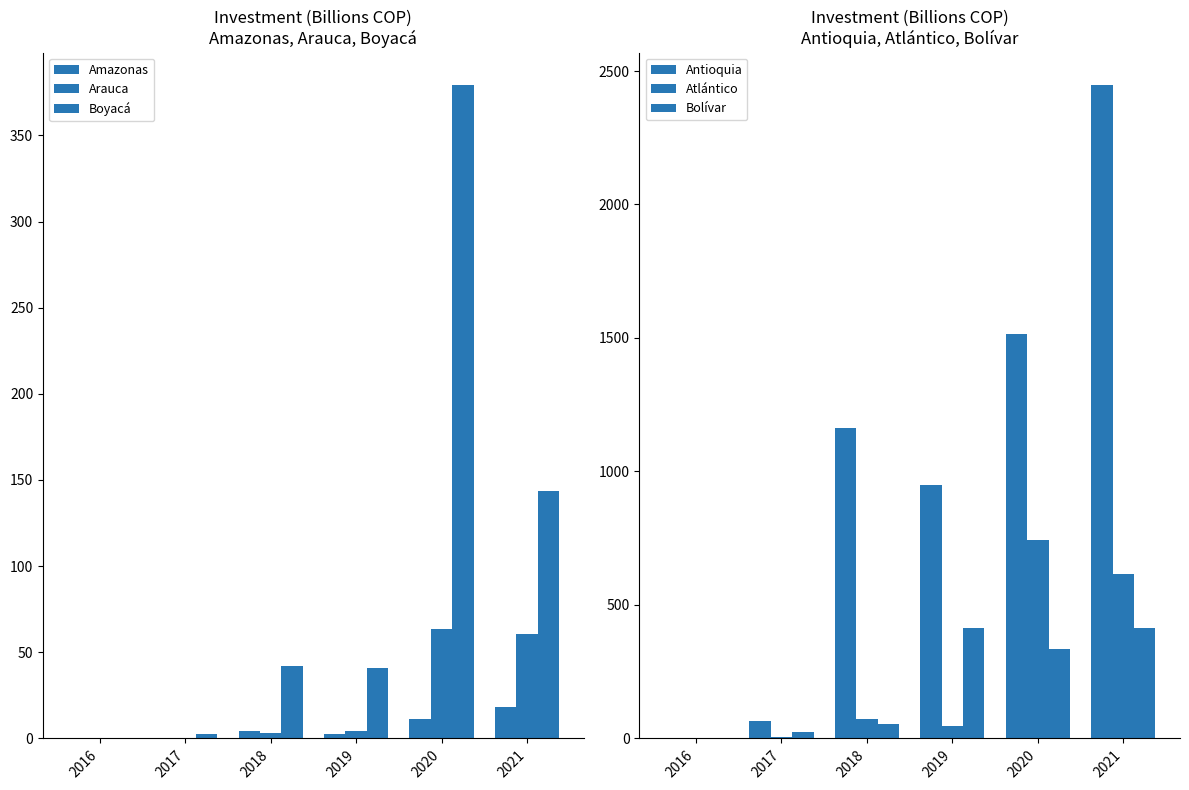

What is the sum of the Bolívar values at 2021 and 2016?

412.6